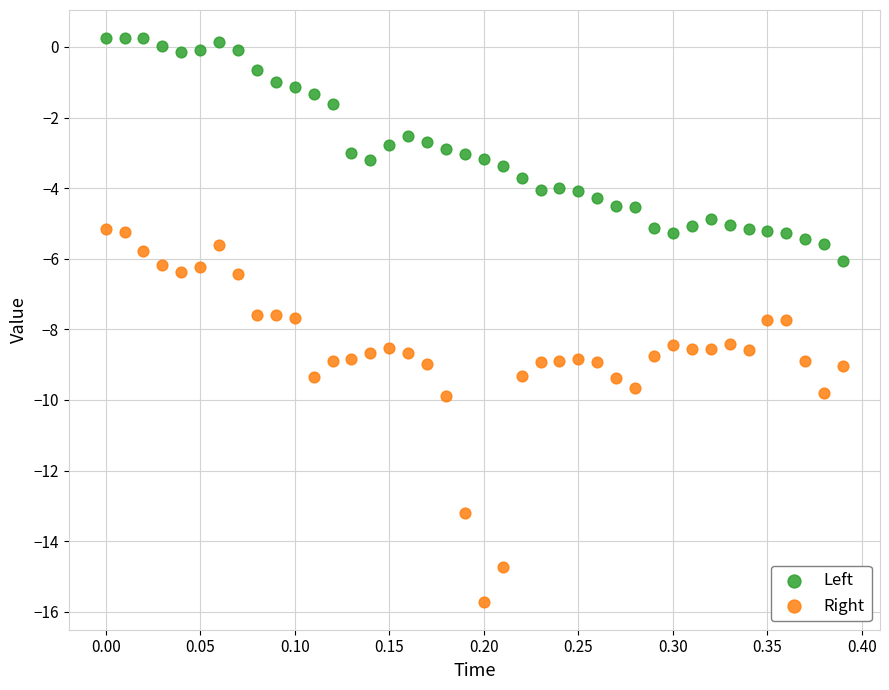

Across all data points, what is the range of X values (max minus min)?

0.4